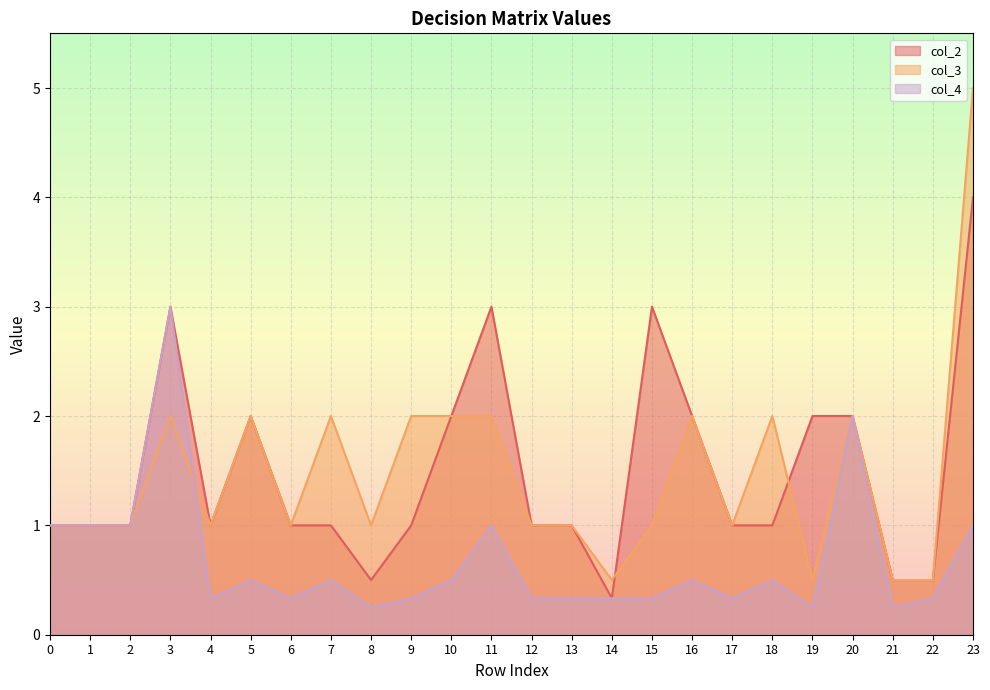

What is the average value of the col_3 series?

1.5